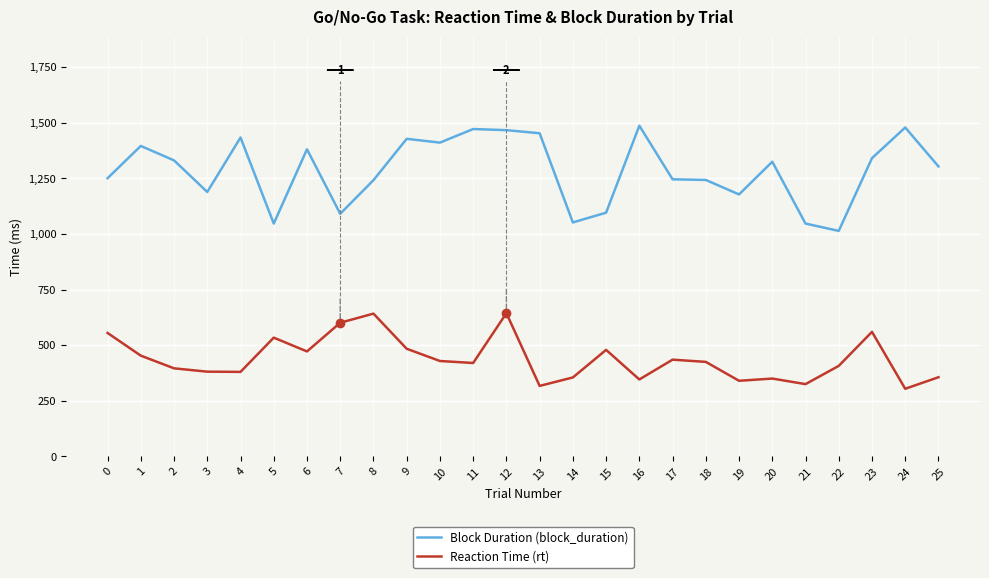

Where is the first local minimum for Block Duration (block_duration)?

3